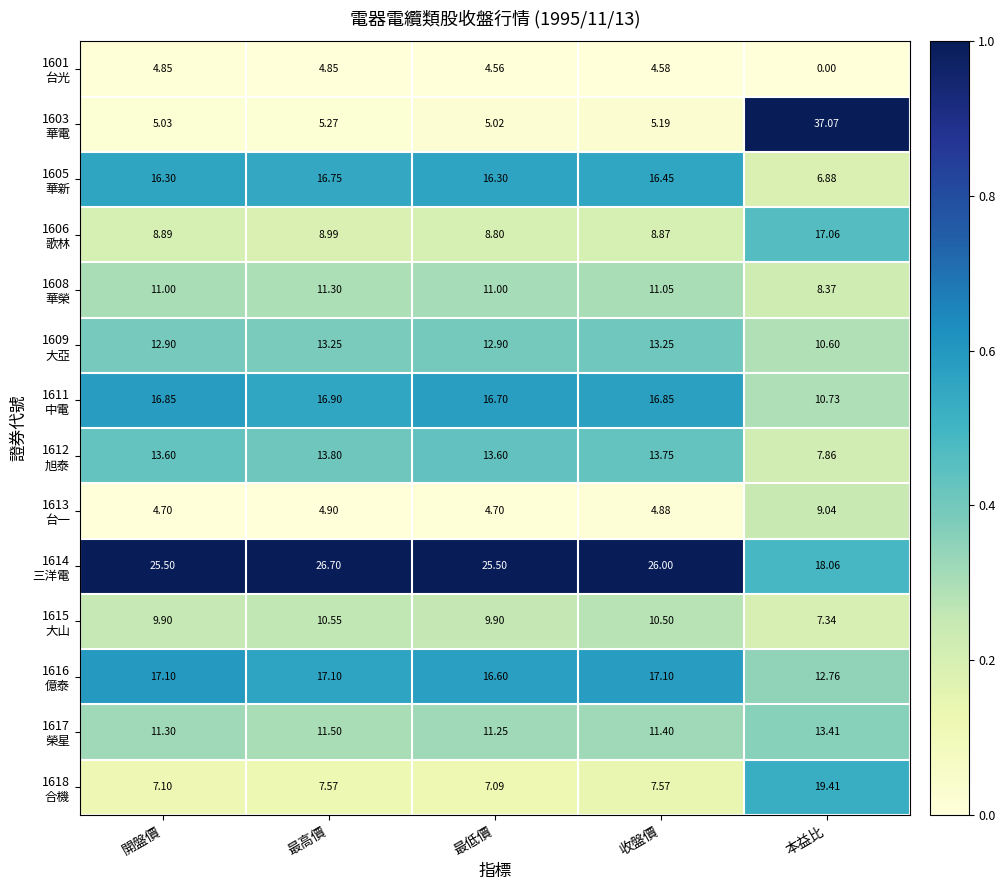

At which category is the sum across all series the highest?

本益比